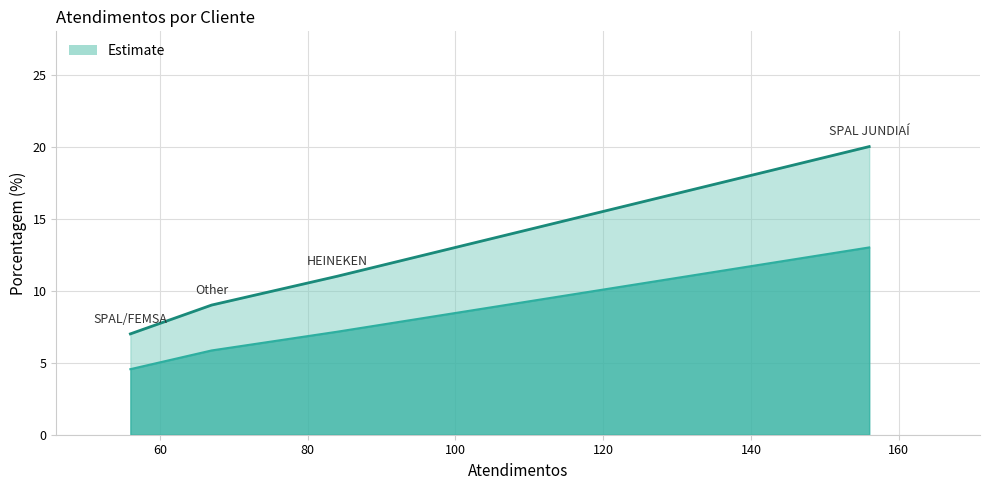

What is the difference between the maximum and second lowest values?

11